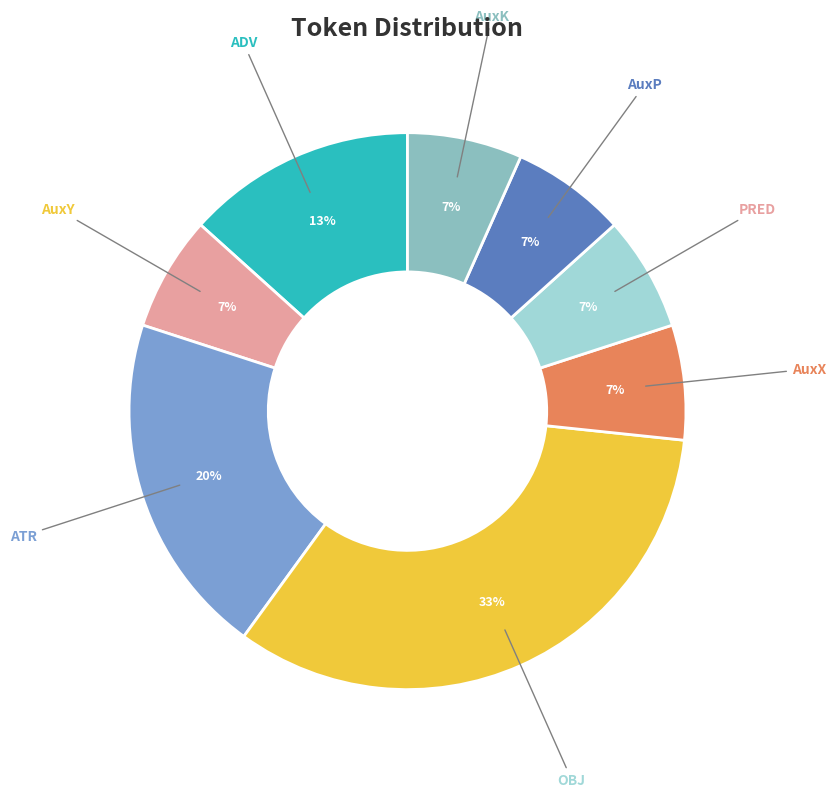

Approximately how many times larger is the value at AuxK compared to ATR?

0.3